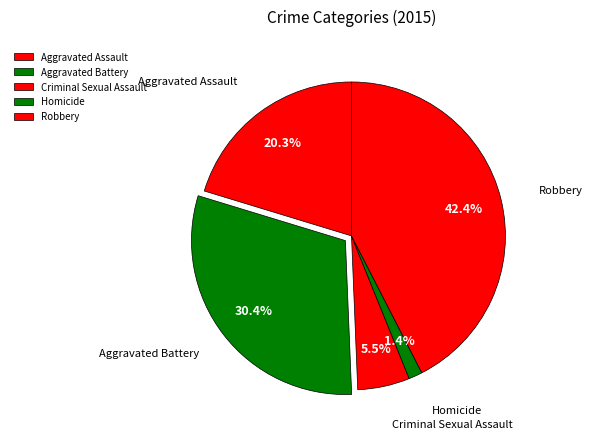

How many slices are in this pie chart?

5